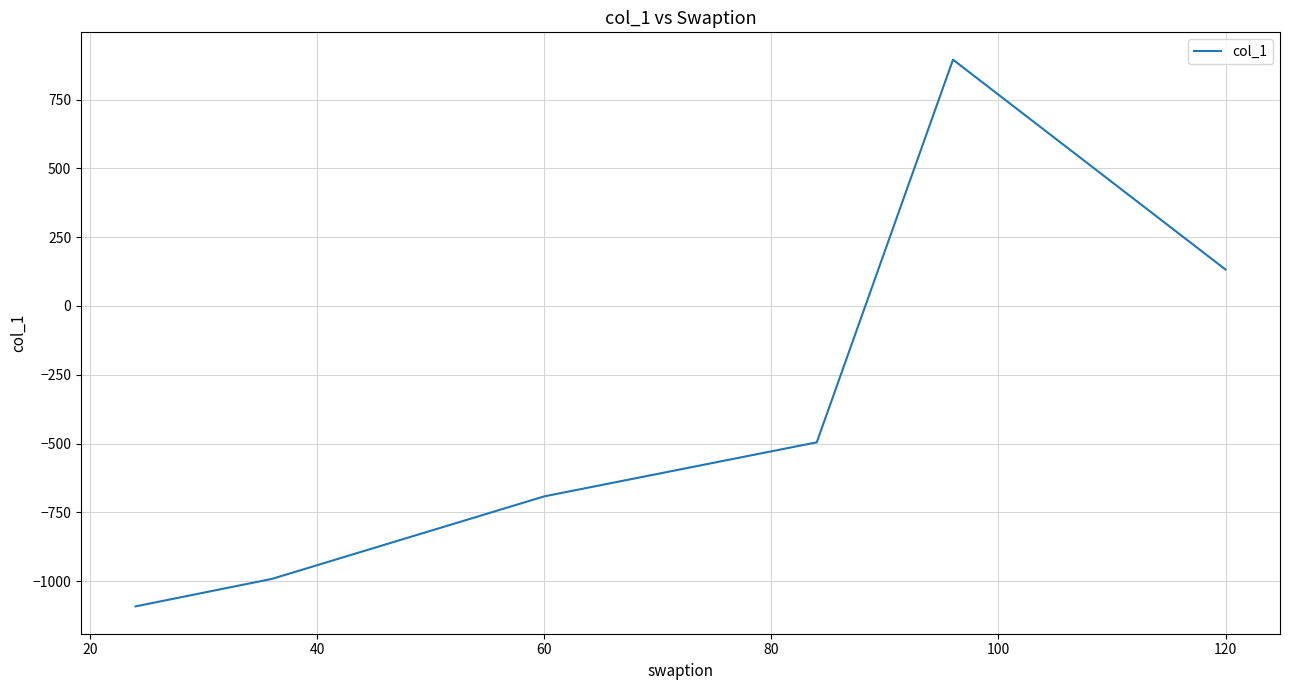

What is the sum of all values?

-2244.5